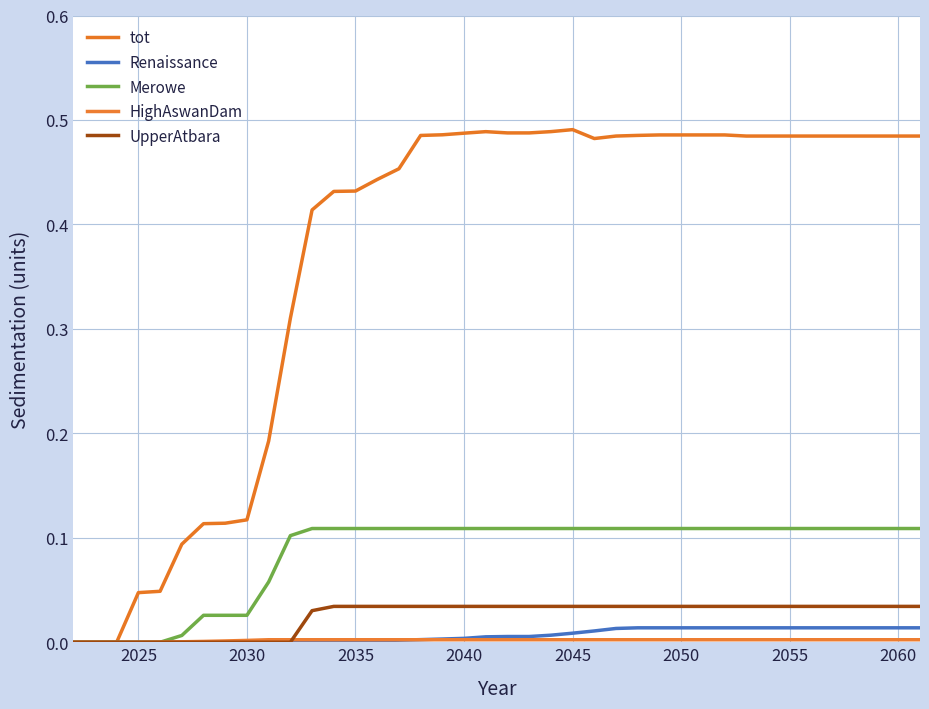

After their last crossing, which series has the higher values: HighAswanDam or Merowe?

Merowe